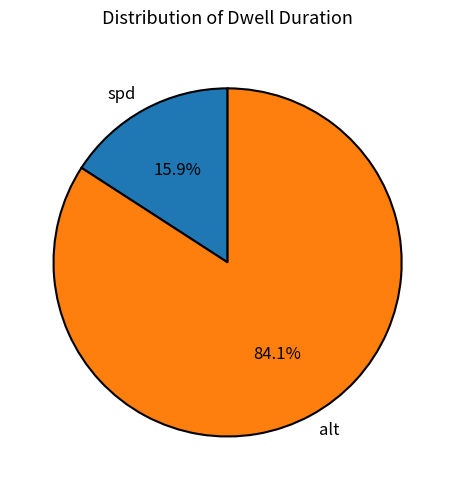

Is there a majority slice in this chart?

Yes